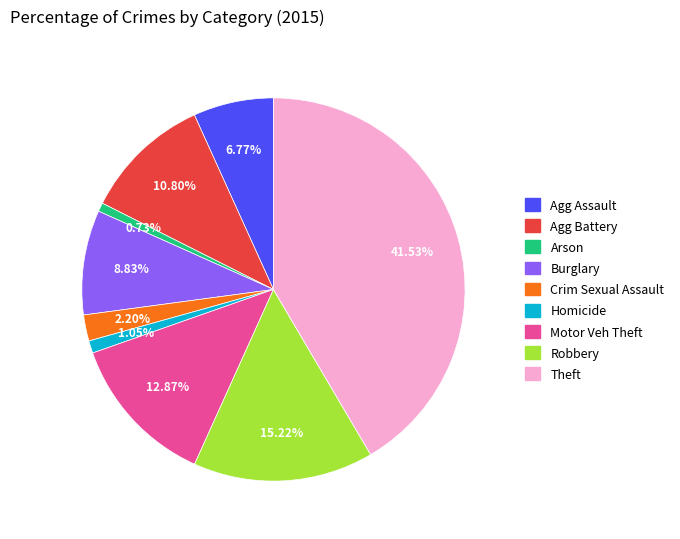

Does any single category account for the majority?

No